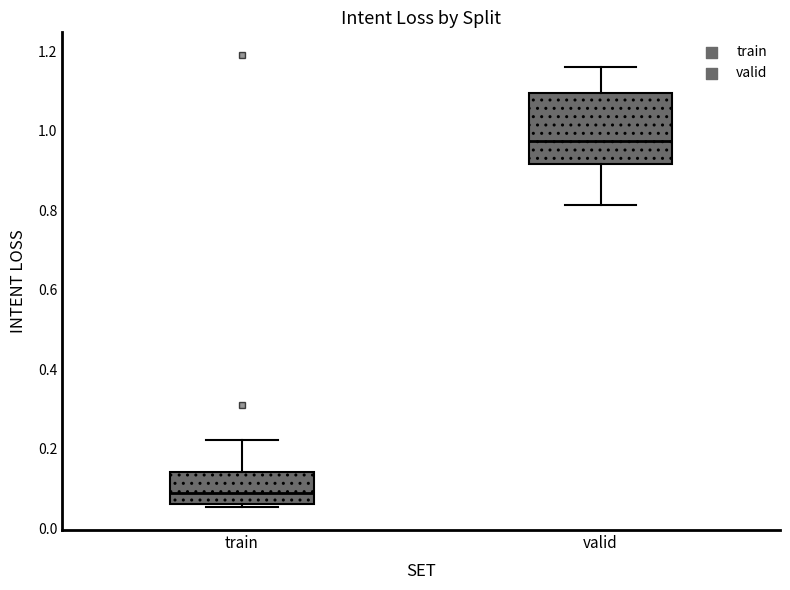

Which box is the tallest, from its lower edge to its upper edge?

valid